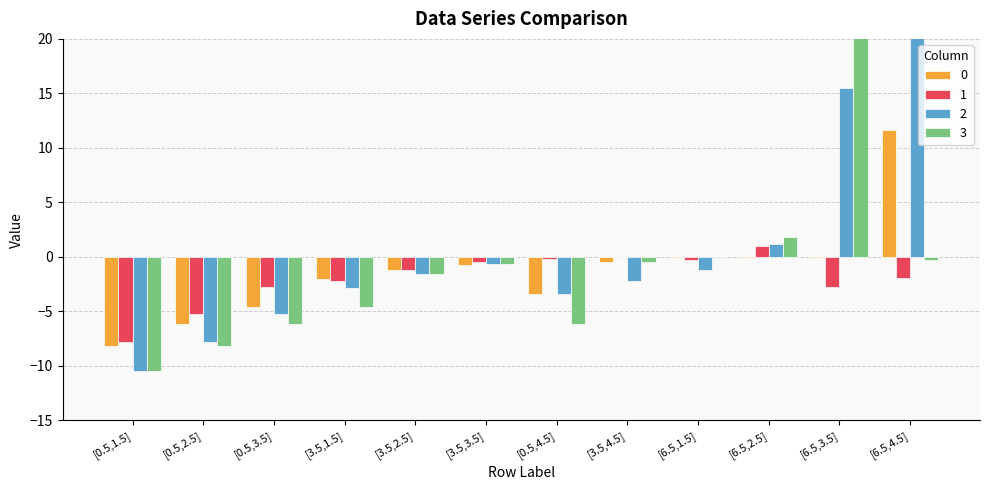

Count the number of data series in this chart.

4